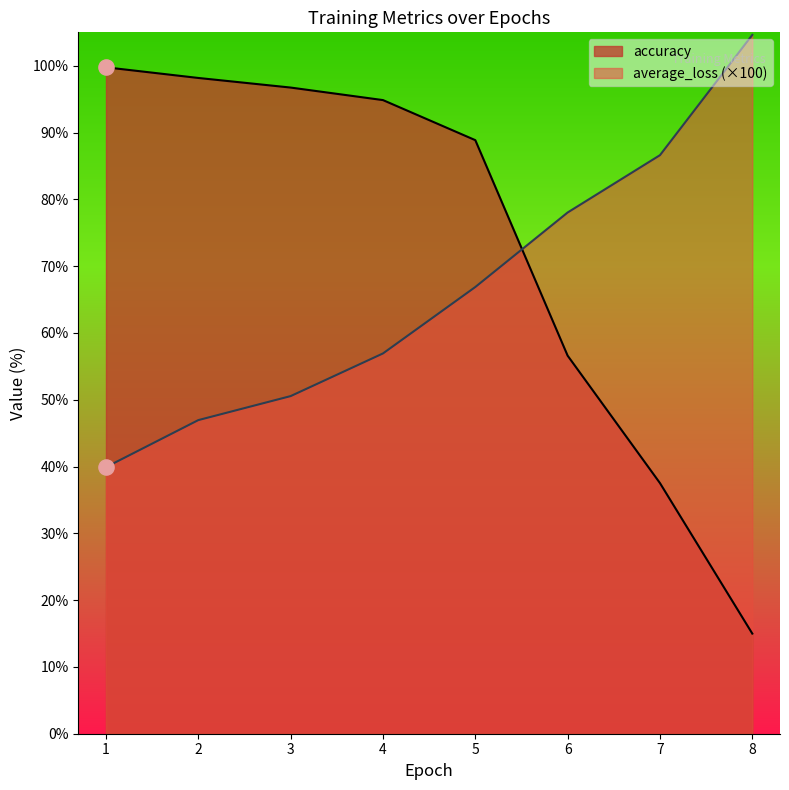

Which series has the largest Y range (max minus min)?

accuracy